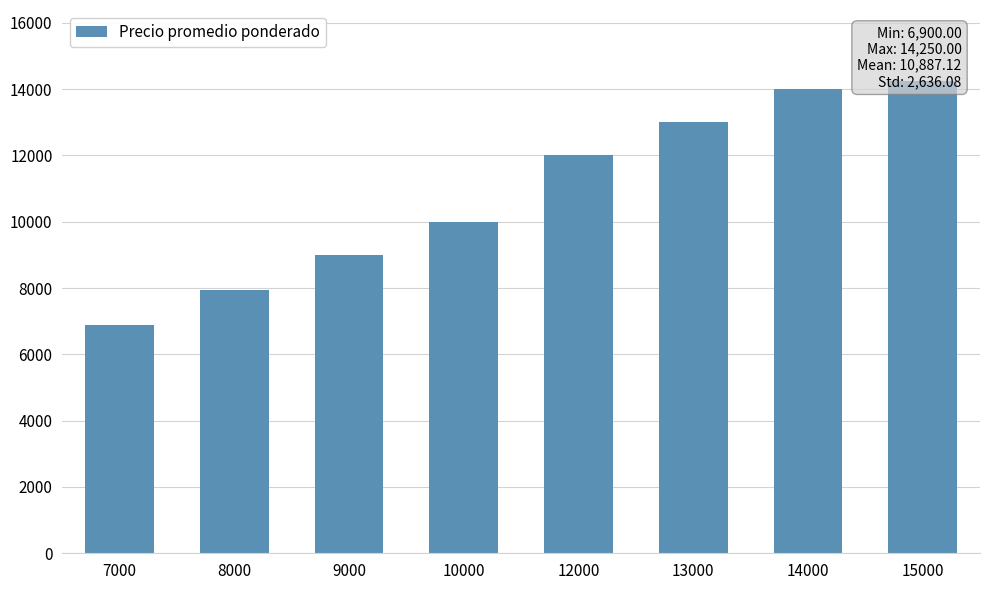

The chart shows a value of 10000 at 10000. True or false?

True